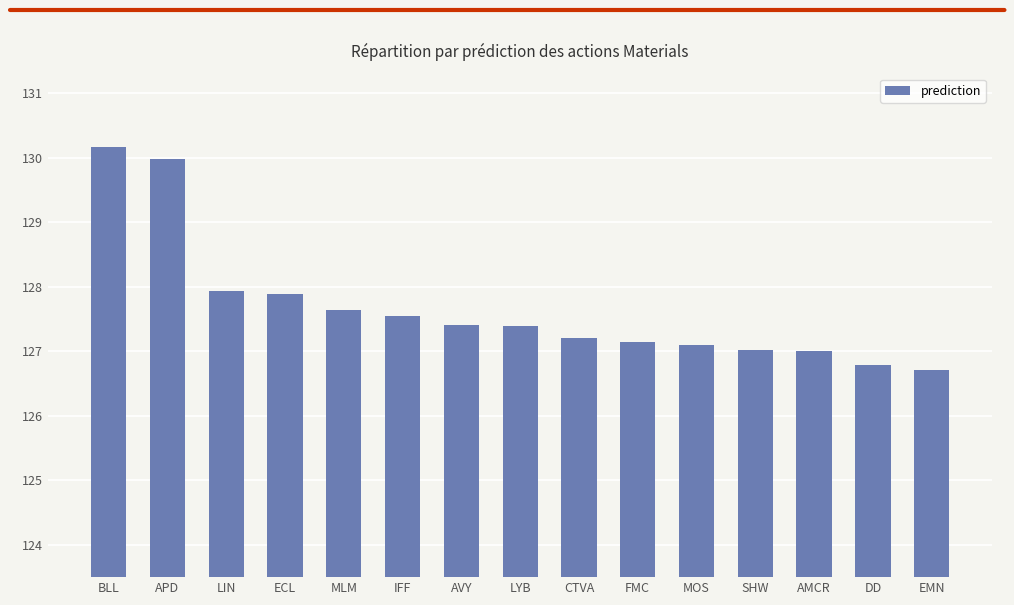

What is the minimum value shown in the chart?

126.7